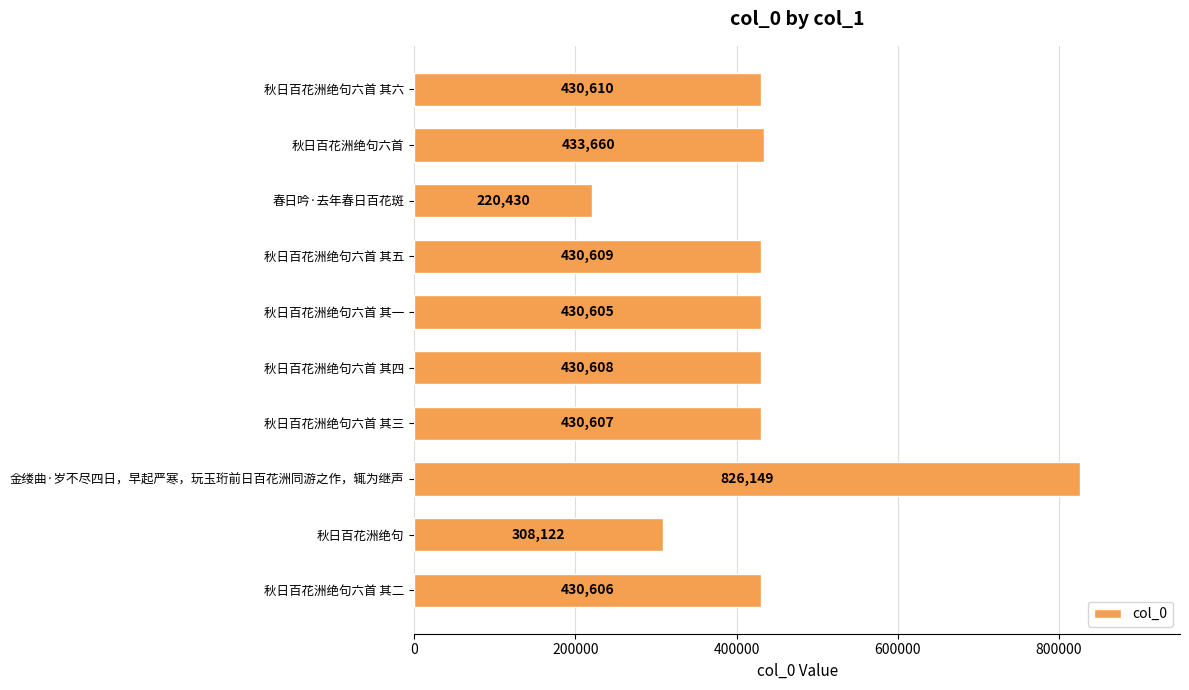

What is the smallest value displayed?

220430